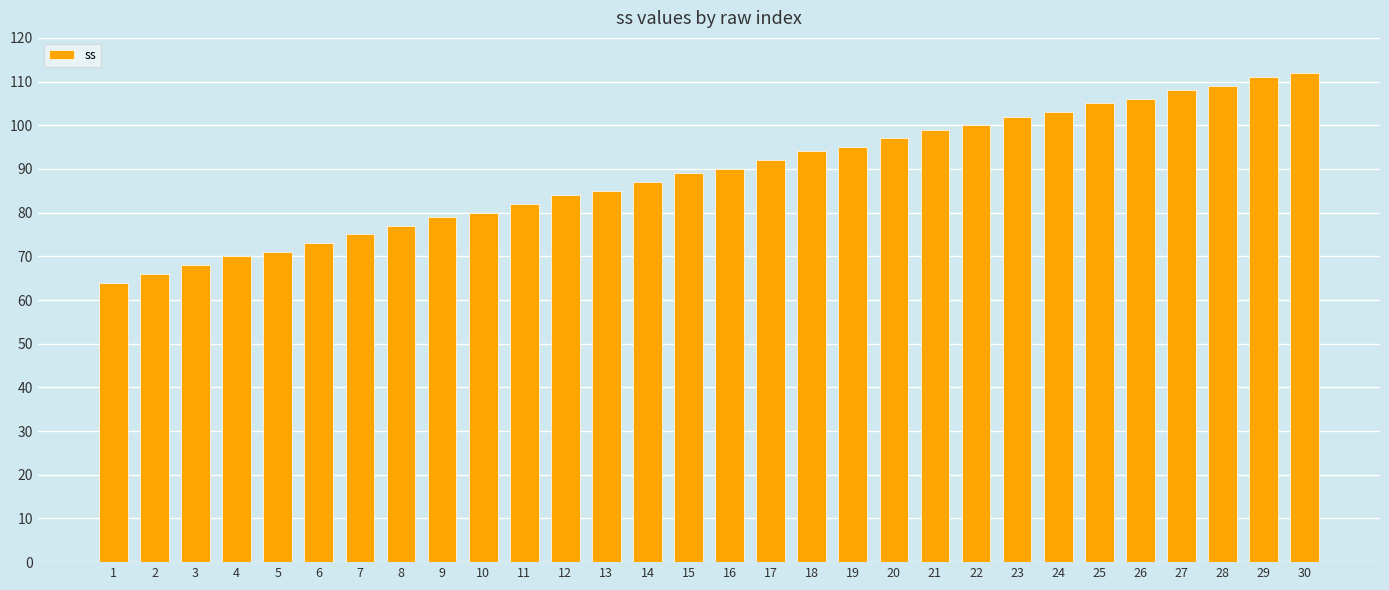

Count the number of data series in this chart.

1